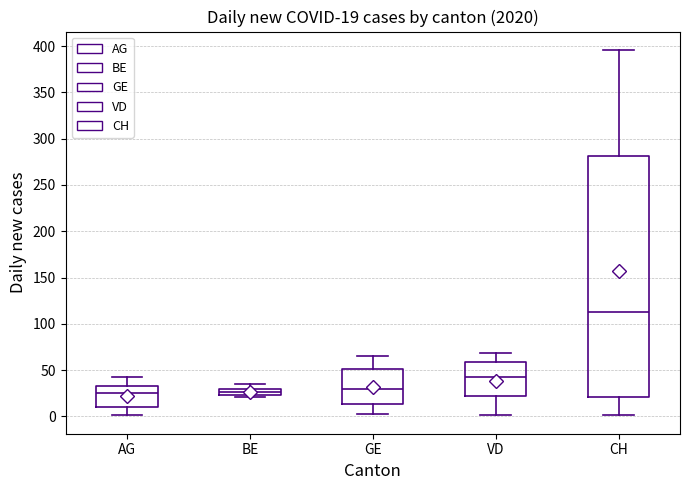

Which box is the tallest, from its lower edge to its upper edge?

CH